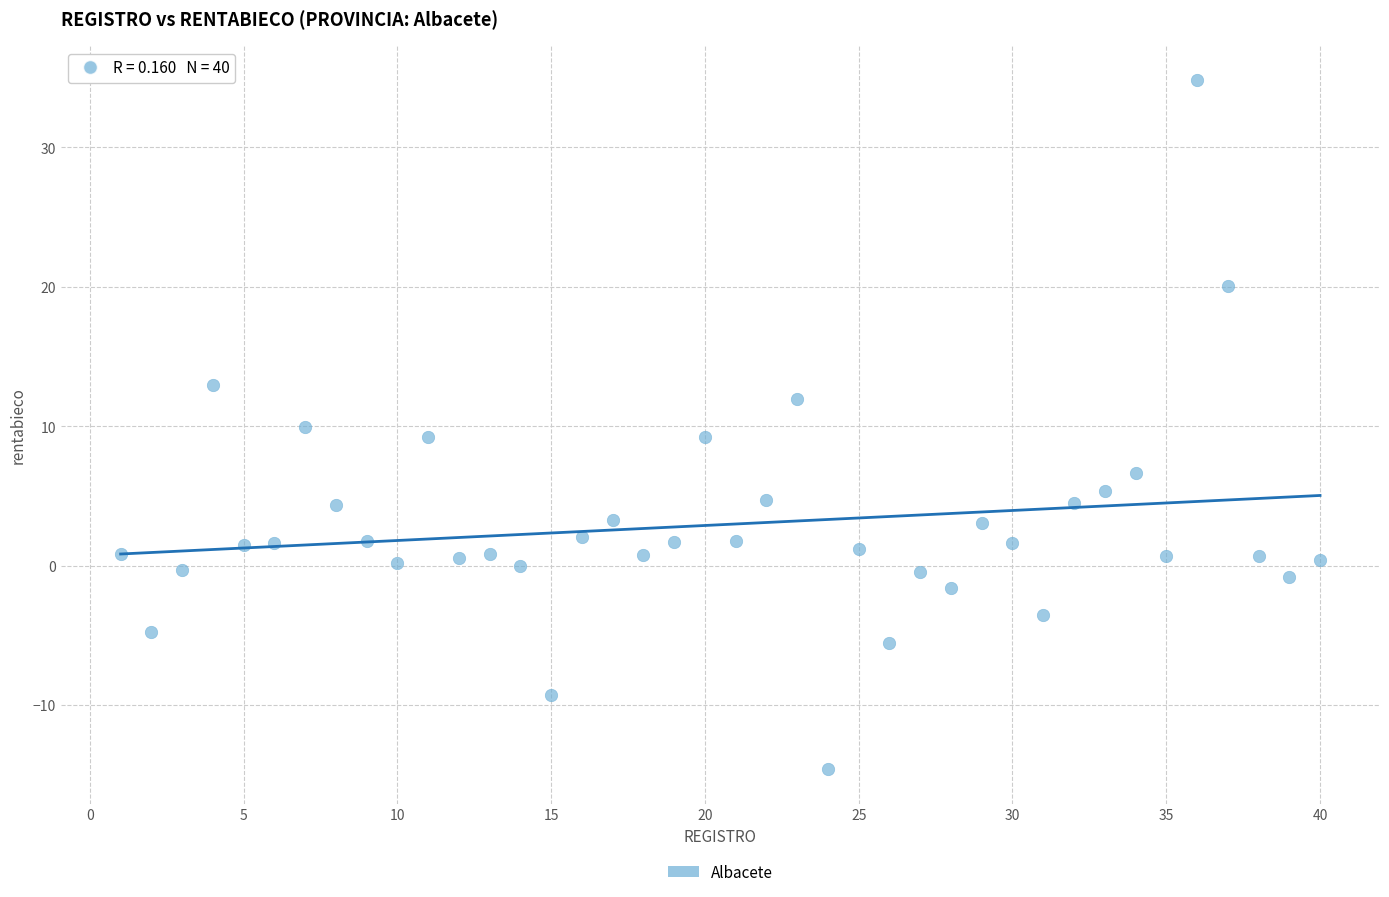

What is the range of Y values (max minus min)?

49.4